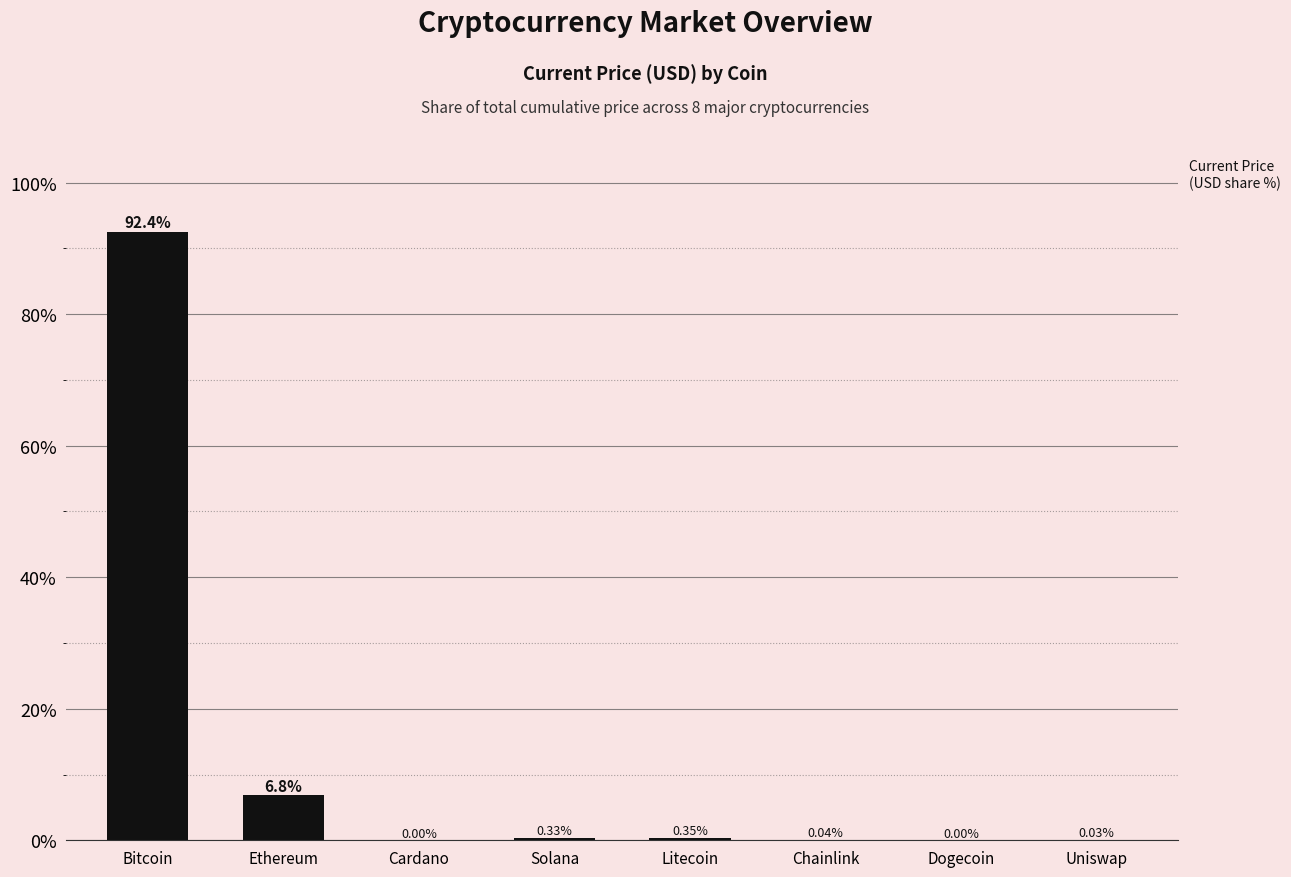

Which has a higher value, Uniswap or Litecoin?

Litecoin